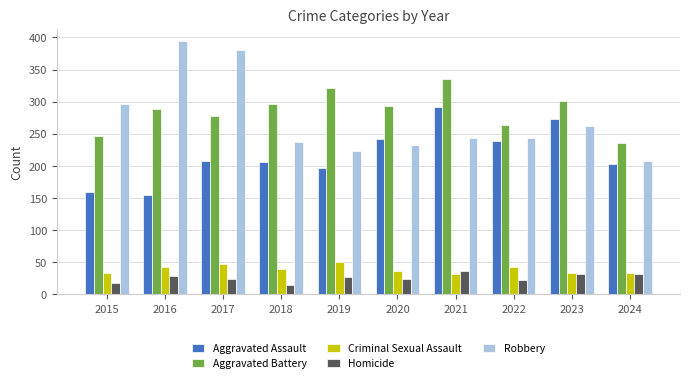

Count the number of data series in this chart.

5